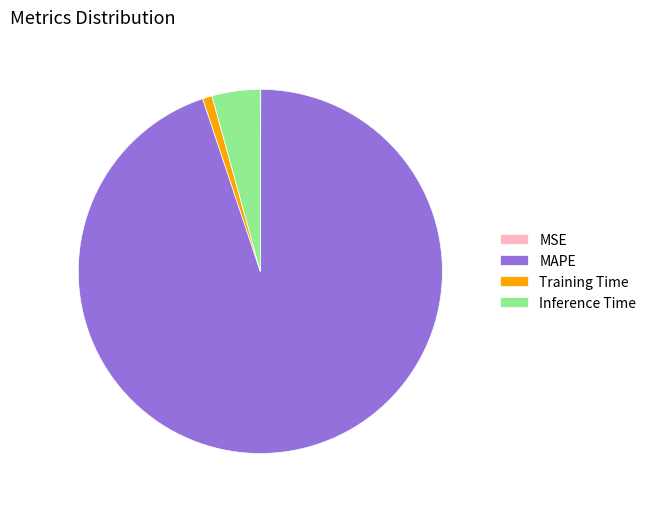

Does any single category account for the majority?

Yes